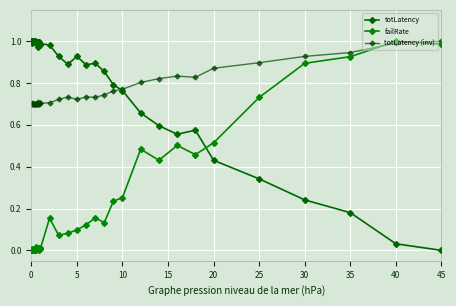

In totLatency (inv), how many points are lower than both neighbors (excluding endpoints)?

10